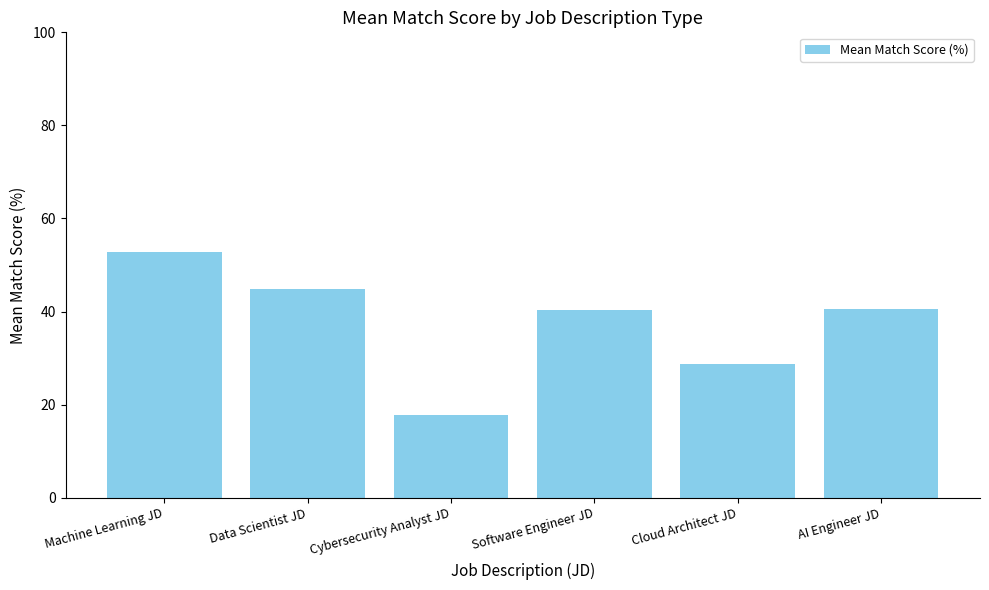

What is the value of the 6th bar from the left?

40.6